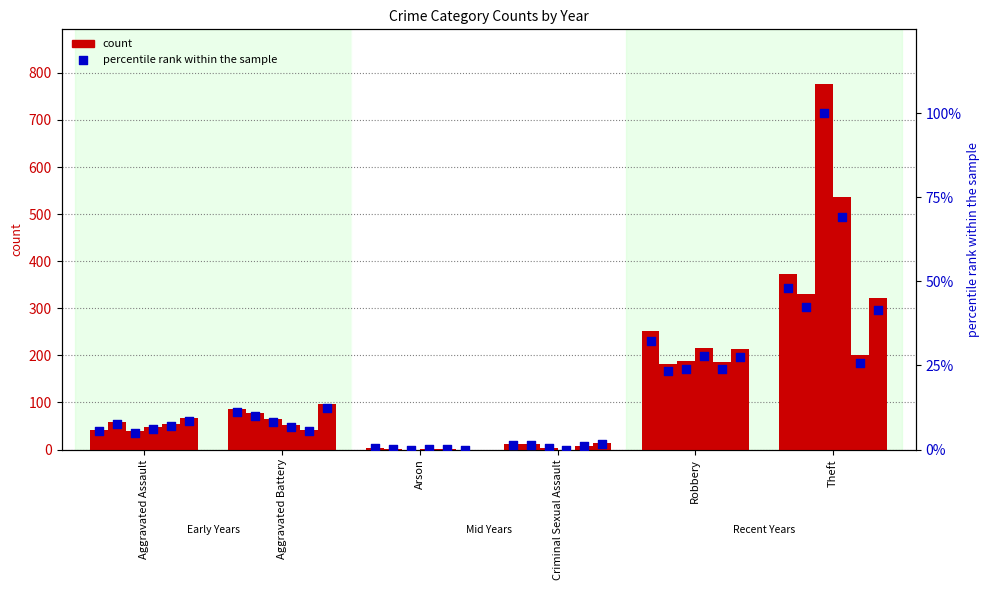

What is the total value across all series at Robbery?

1235